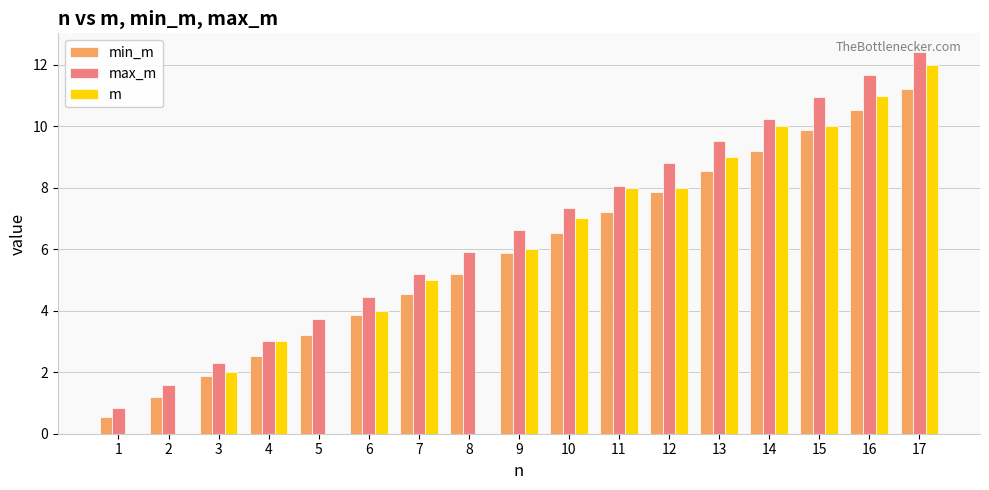

What is the sum of all max_m values?

112.7